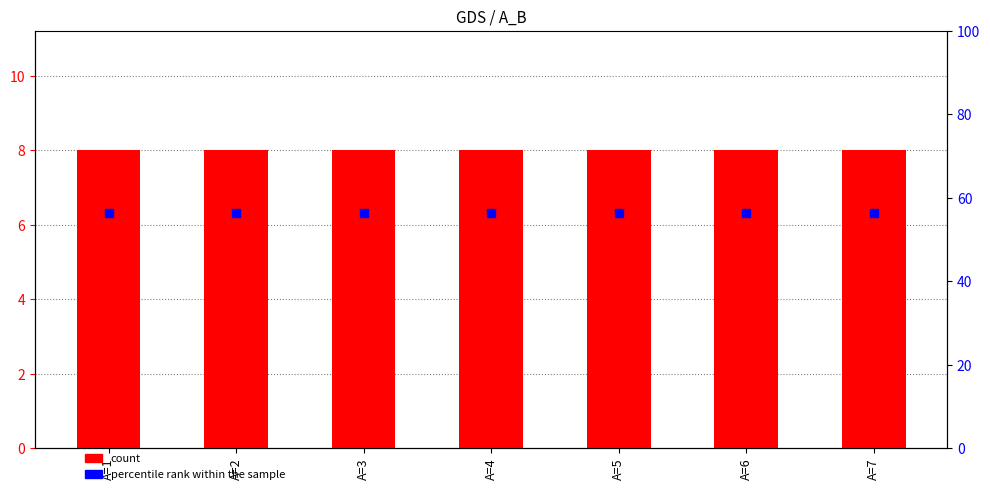

At how many categories does at least one series exceed 39?

7